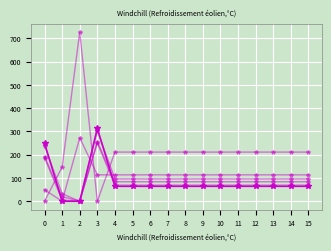

Reading left to right, transcribe all the data shown in this chart.

col_19: 249.2	0.2	0.0	313.2	64.2	64.2	64.2	64.2	64.2	64.2	64.2	64.2	64.2	64.2	64.2	64.2
col_1: 49.5	0.0	272.7	113.5	113.5	113.5	113.5	113.5	113.5	113.5	113.5	113.5	113.5	113.5	113.5	113.5
col_16: 0.0	147.3	726.6	0.0	211.3	211.3	211.3	211.3	211.3	211.3	211.3	211.3	211.3	211.3	211.3	211.3
col_18: 186.7	5.4	0.0	250.7	69.4	69.4	69.4	69.4	69.4	69.4	69.4	69.4	69.4	69.4	69.4	69.4
col_21: 238.4	32.4	0.0	302.4	96.4	96.4	96.4	96.4	96.4	96.4	96.4	96.4	96.4	96.4	96.4	96.4
col_22: 192.3	19.9	0.0	256.3	83.9	83.9	83.9	83.9	83.9	83.9	83.9	83.9	83.9	83.9	83.9	83.9